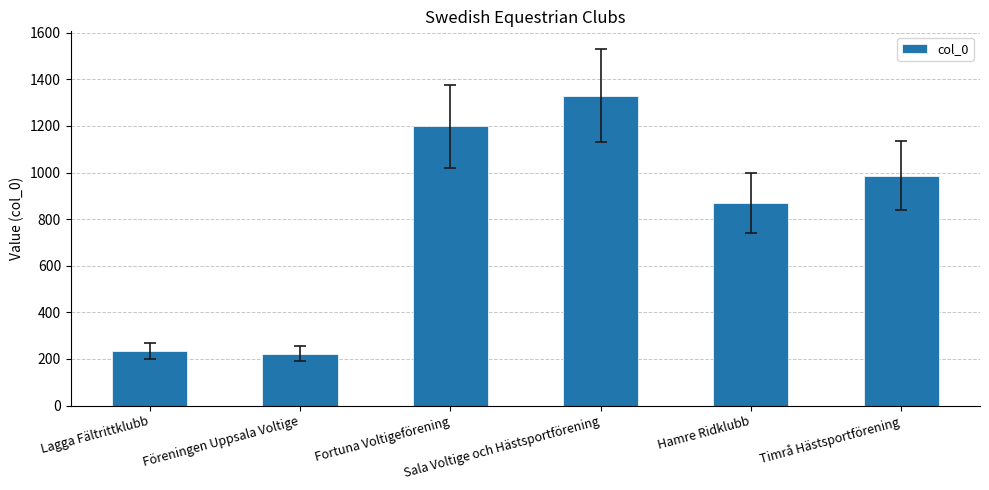

What is the value of the 3rd bar from the left?

1198